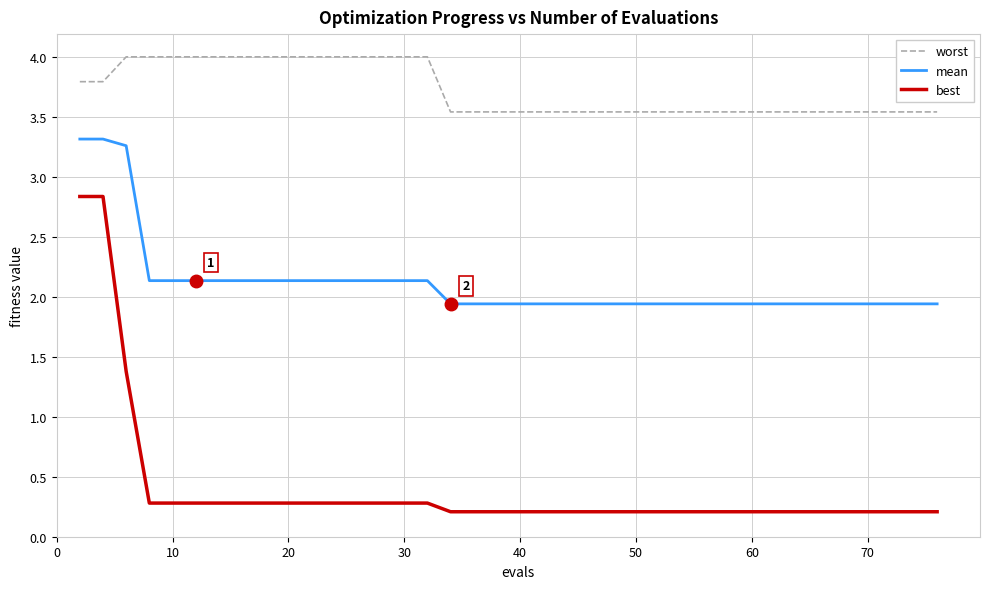

List the series in order of their overall mean, highest first.

worst, mean, best